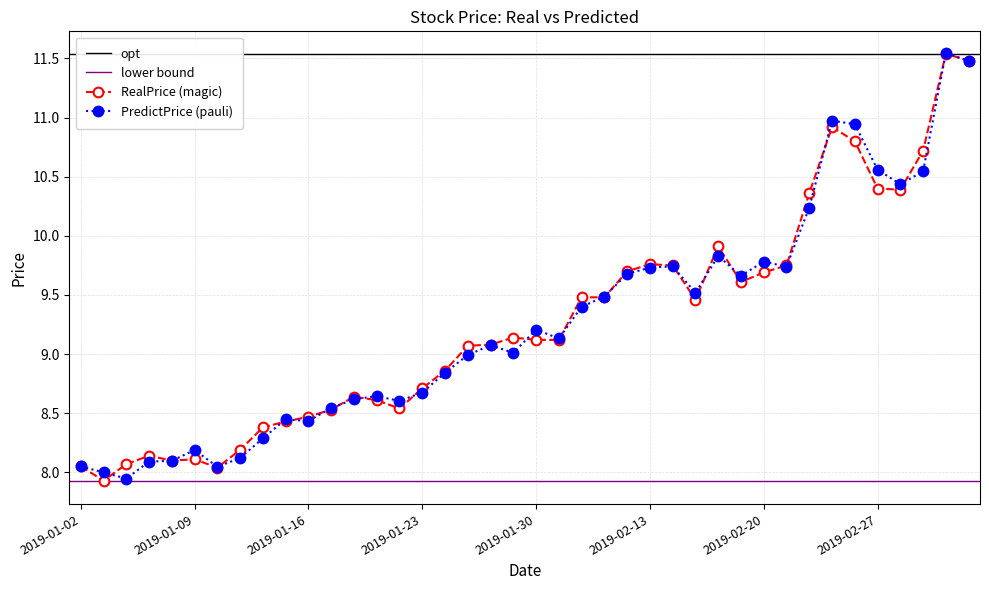

What is the sum of the RealPrice values at 2019-01-02 and 2019-03-04?

19.6